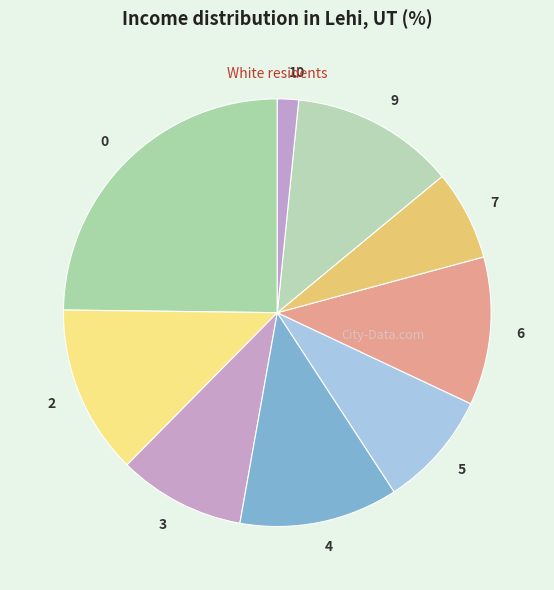

Is there a majority slice in this chart?

No